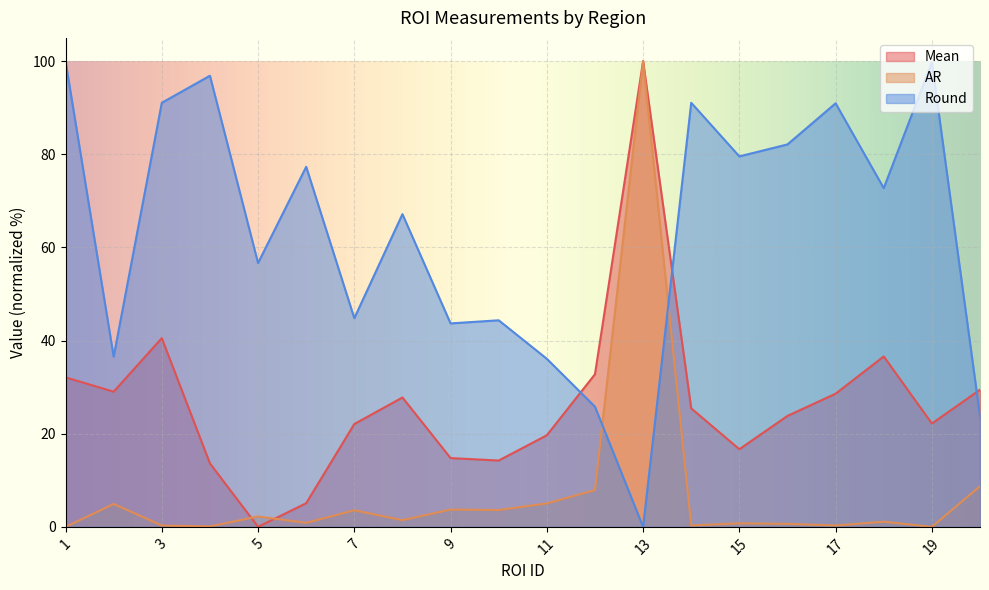

What is the difference between the maximum and minimum values in the Mean series?

100.0